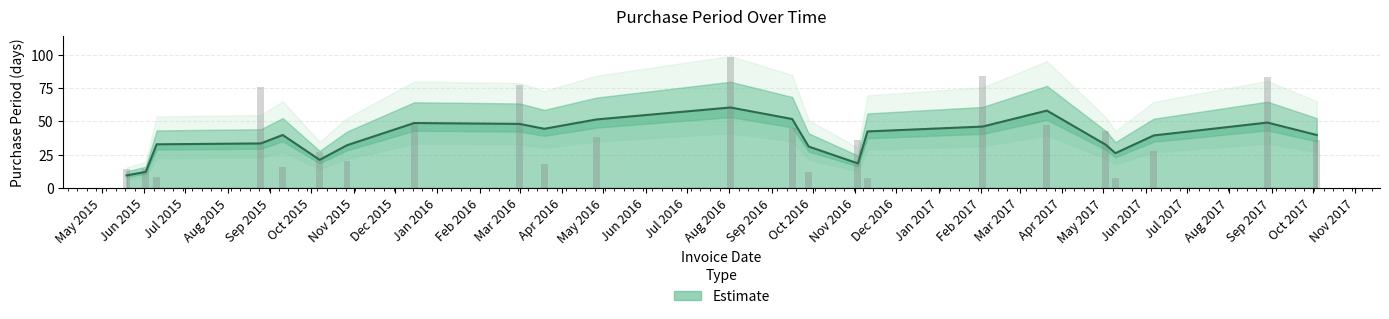

What is the maximum value for Estimate?

60.3